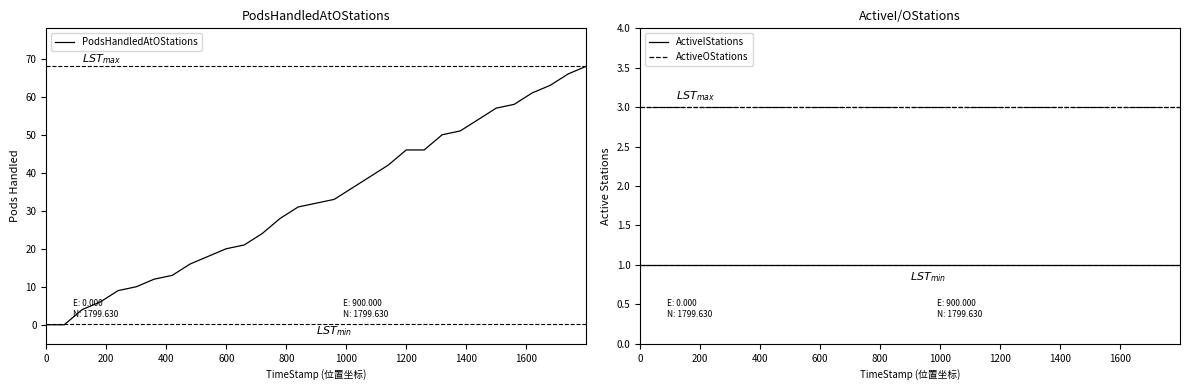

What are all the series names shown in the legend?

PodsHandledAtOStations, ActiveIStations, ActiveOStations